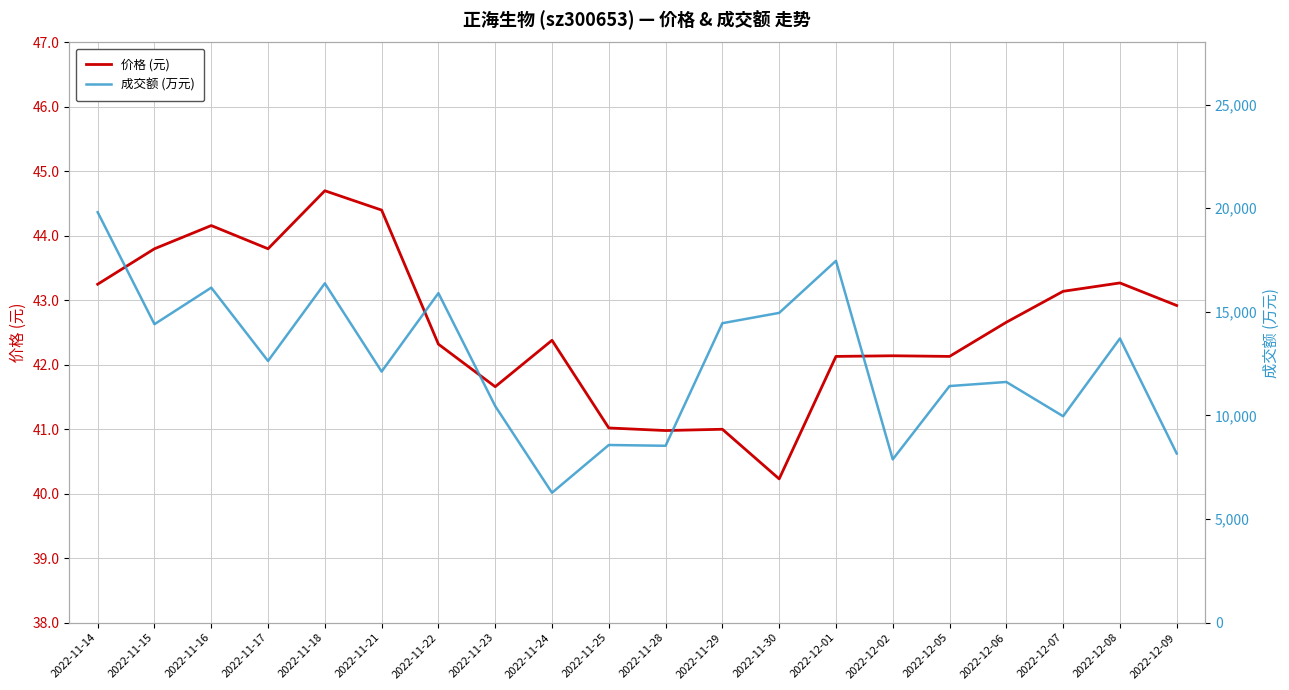

At 2022-11-18, list the series in order from smallest to largest.

价格 (元), 成交额 (万元)